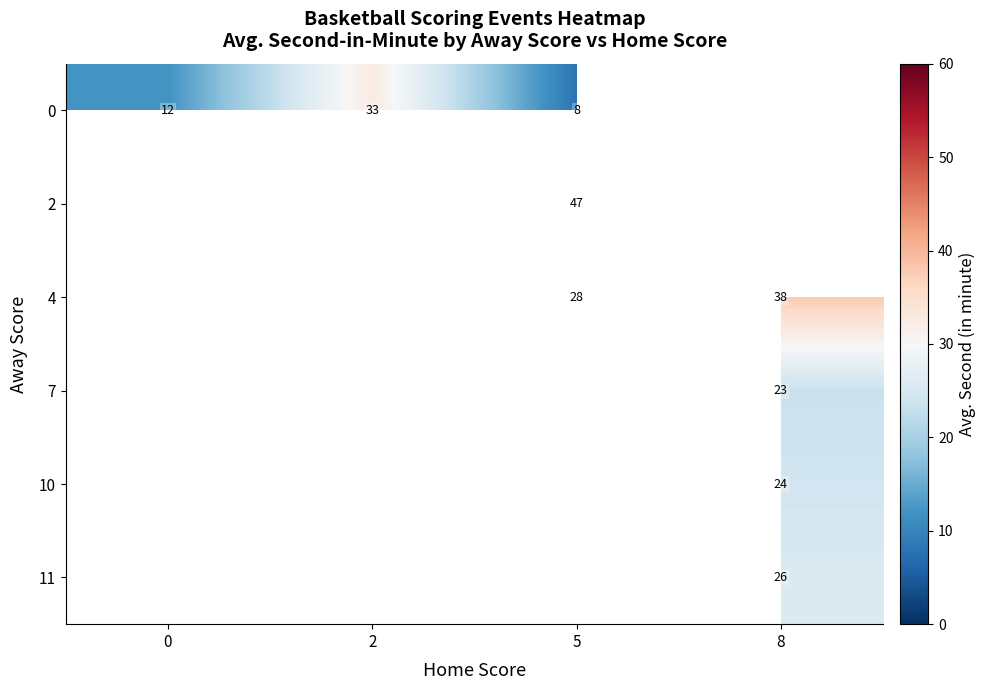

What is the difference between the 0 values at 2 and 5?

25